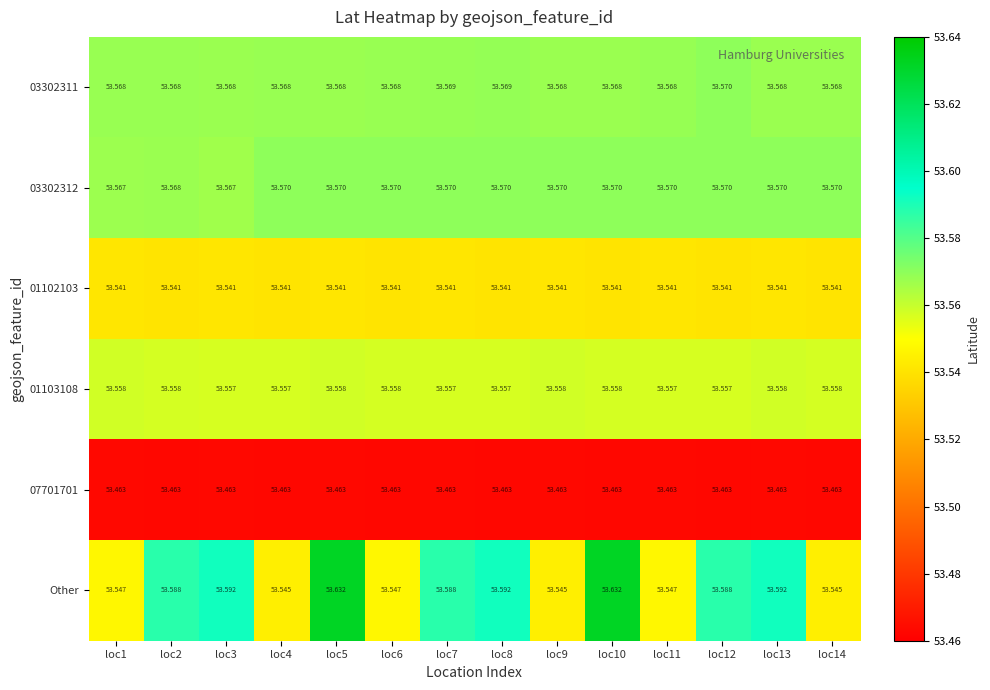

Which series has the largest total across all categories?

Other